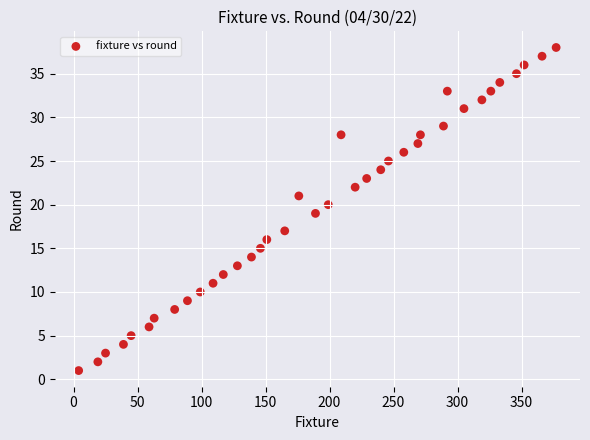

What is the range of Y values (max minus min)?

37